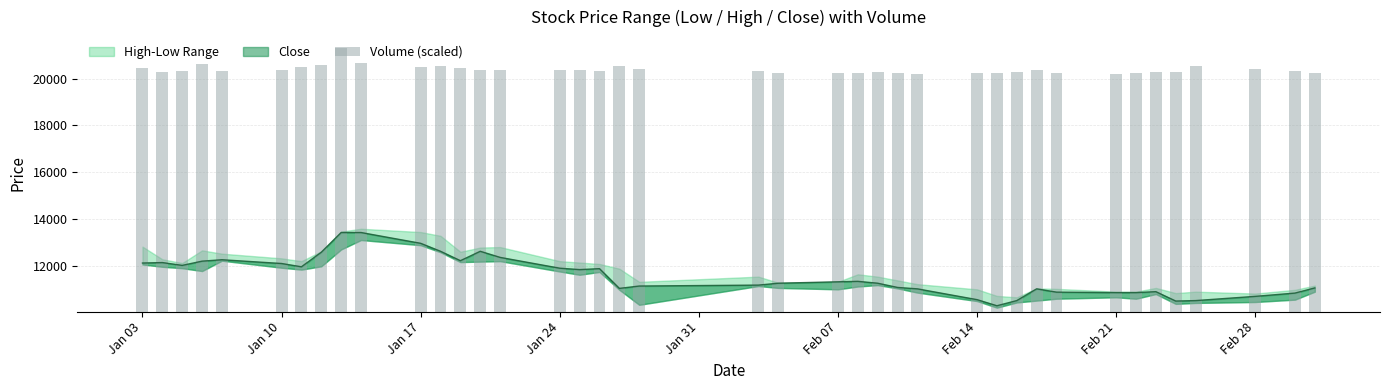

What is the difference between the maximum and minimum values?

1127.6